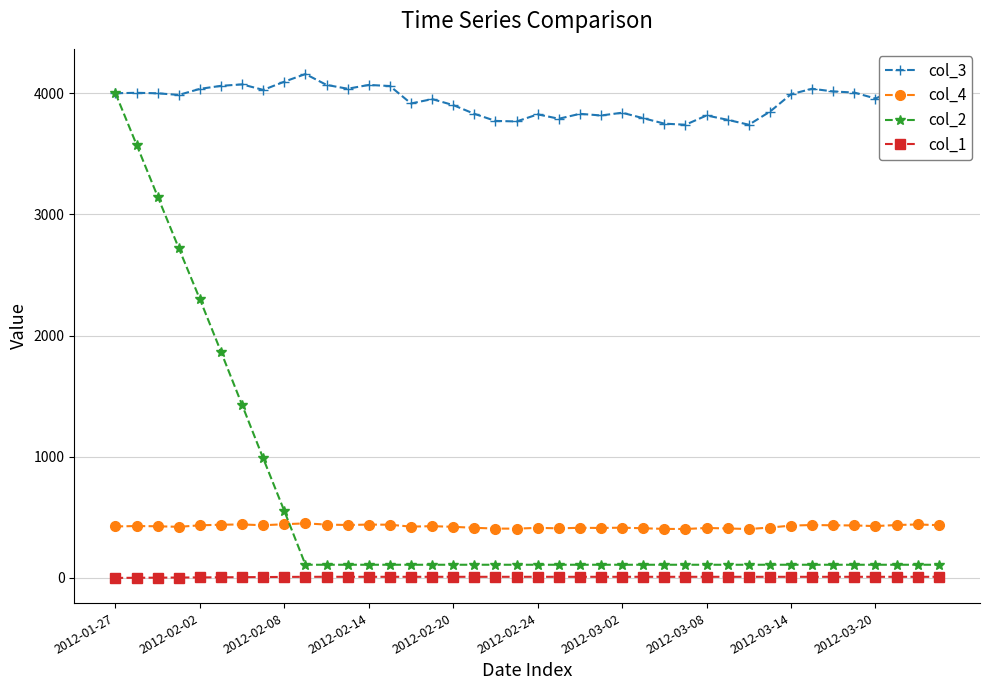

What is the lowest value of the col_2 series?

108.5